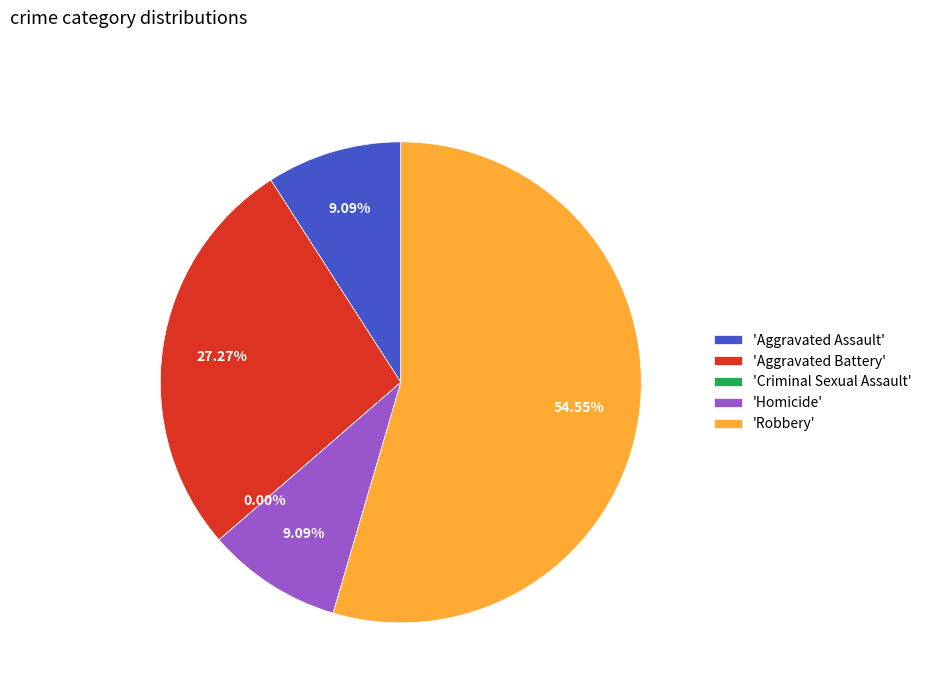

What is the largest slice in the pie chart?

Robbery